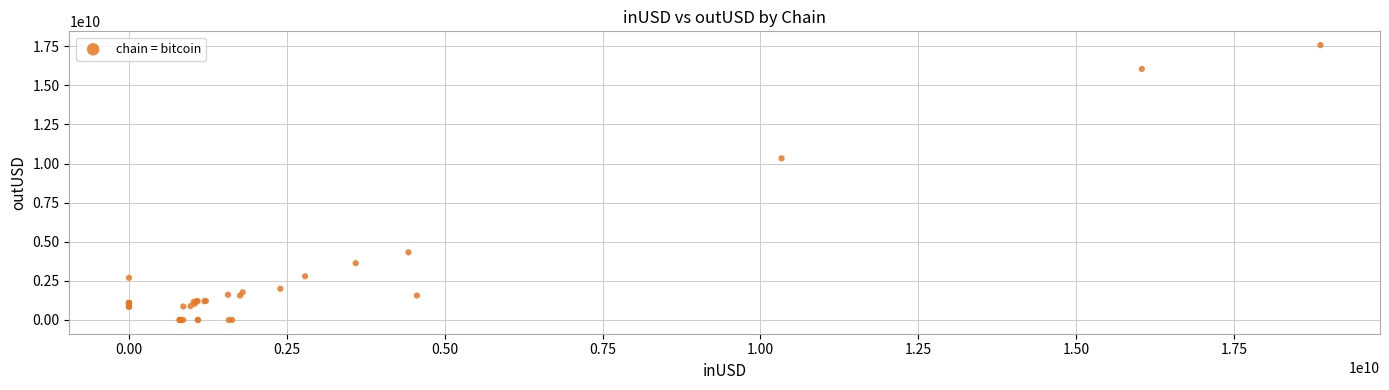

What Y value in the scatter plot is closest to 8787772816?

10333958409.0